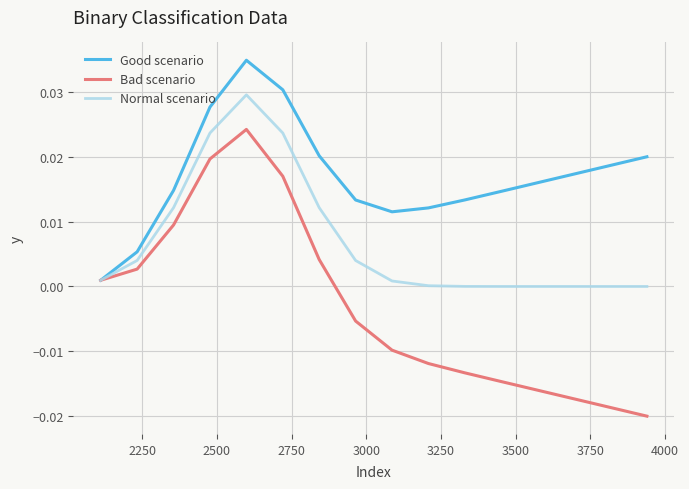

How many lines are shown in the chart?

3